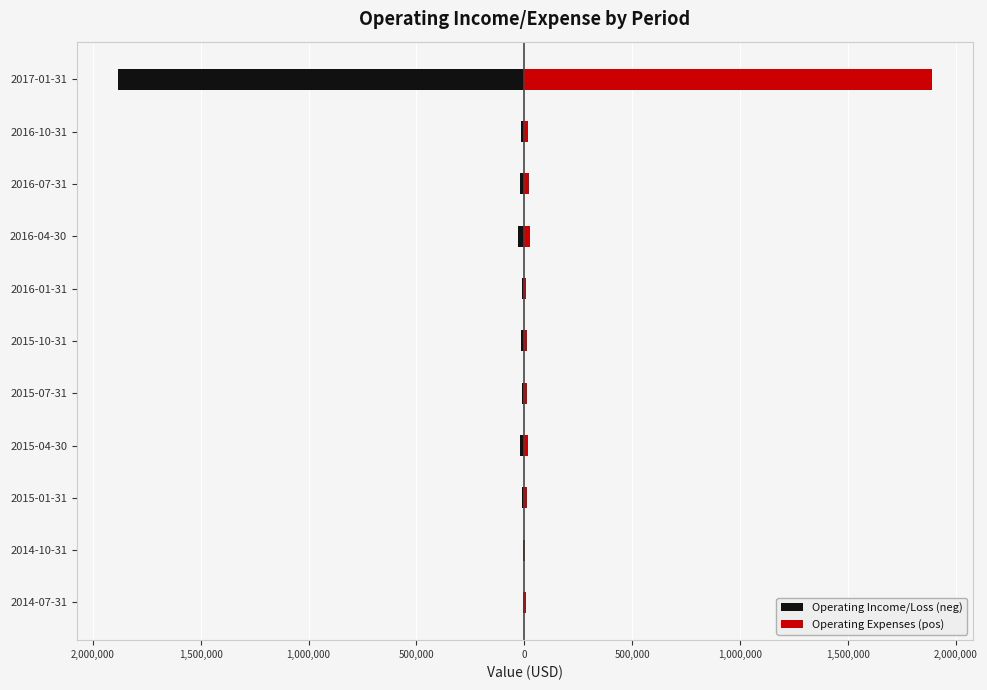

Which series has the largest total across all categories?

Operating Expenses (pos)